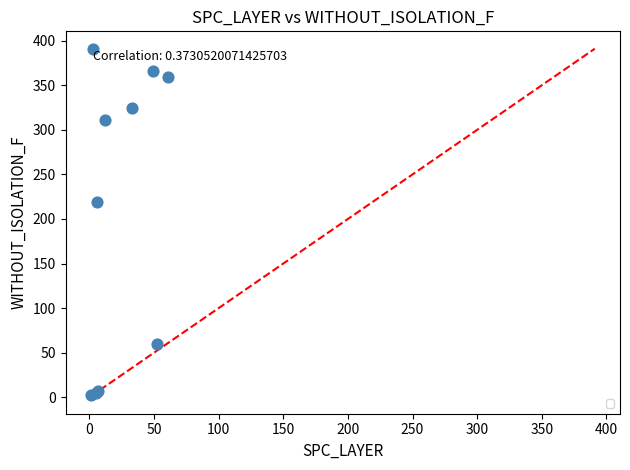

What Y value in the scatter plot is closest to 196?

219